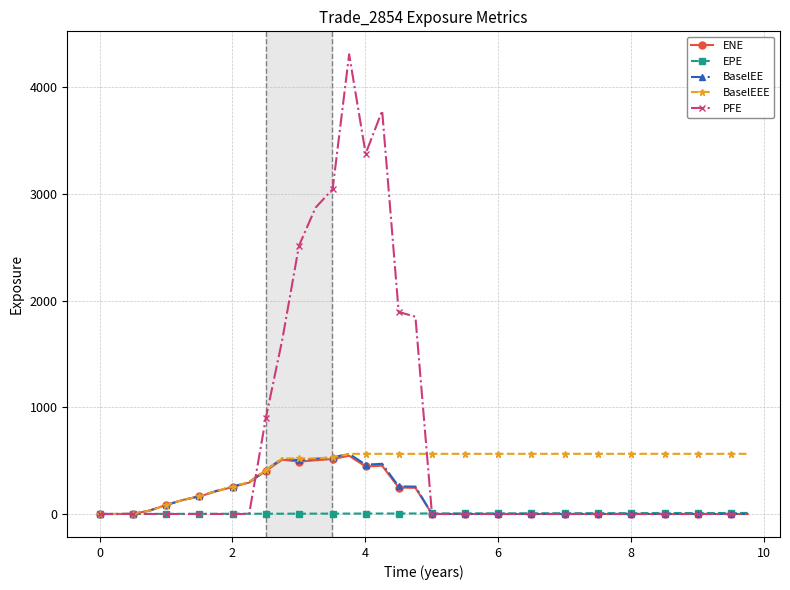

What is the value of the ENE point at the 20th from the left?

245.3